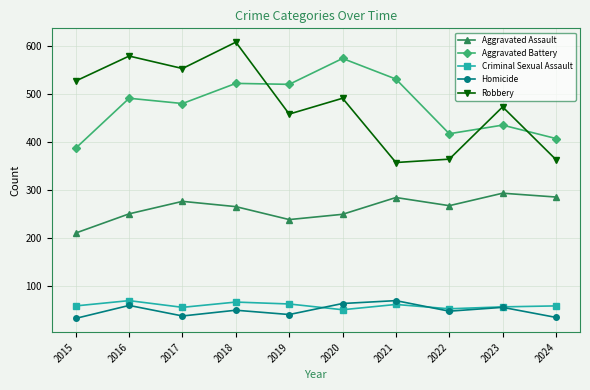

In Aggravated Battery, how many points are higher than both neighbors (excluding endpoints)?

4